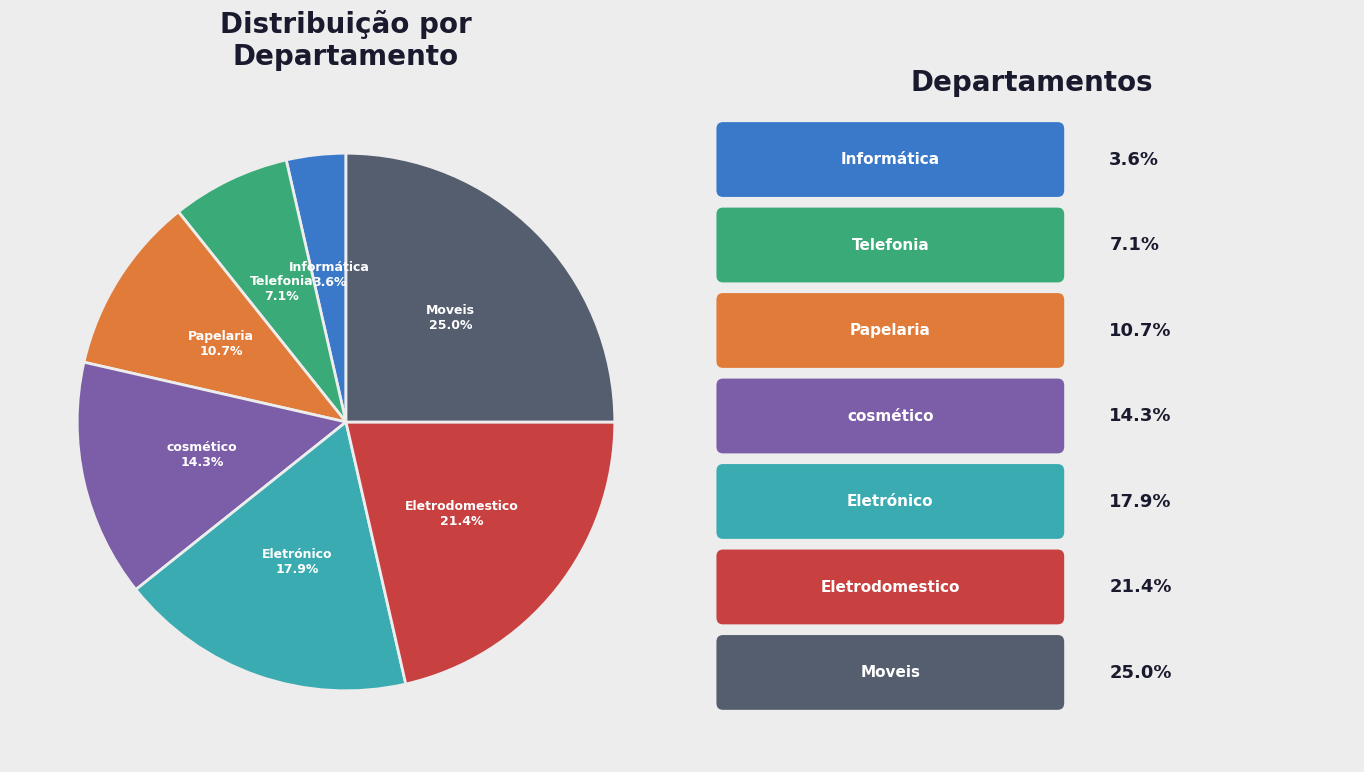

Approximately how many times larger is the value at Papelaria compared to Informática?

3.0